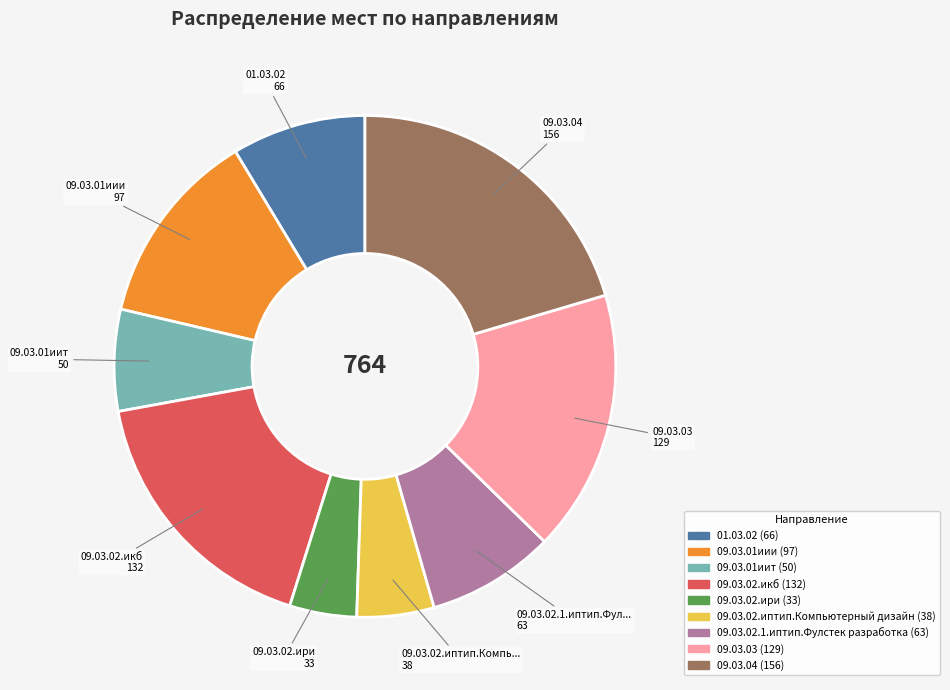

Approximately how many times larger is the value at 09.03.01иии compared to 09.03.02.икб?

0.7